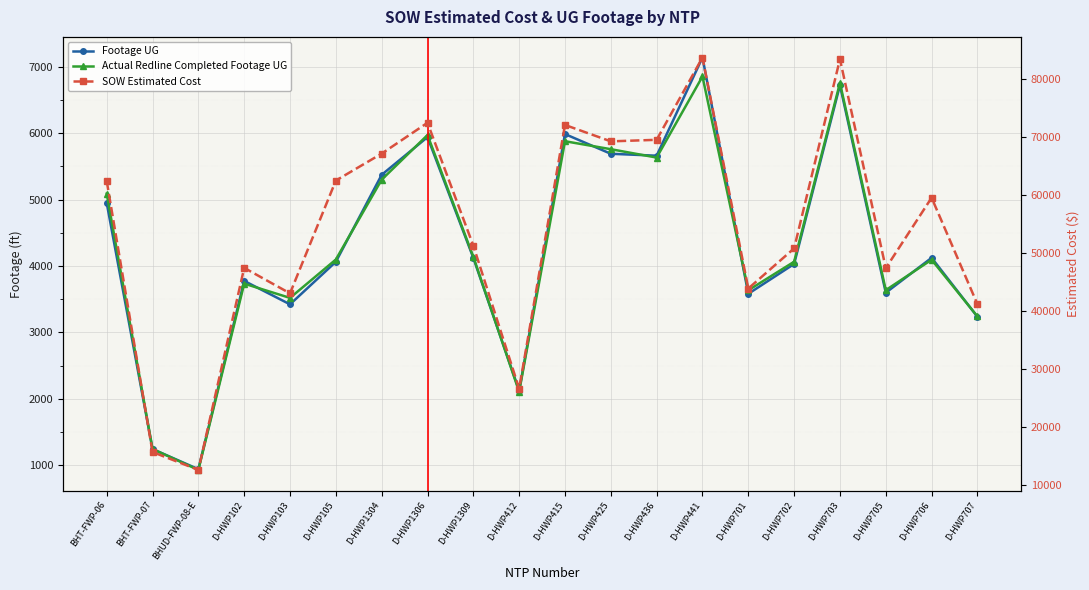

Which category has the highest value in the SOW Estimated Cost series?

D-HWP441